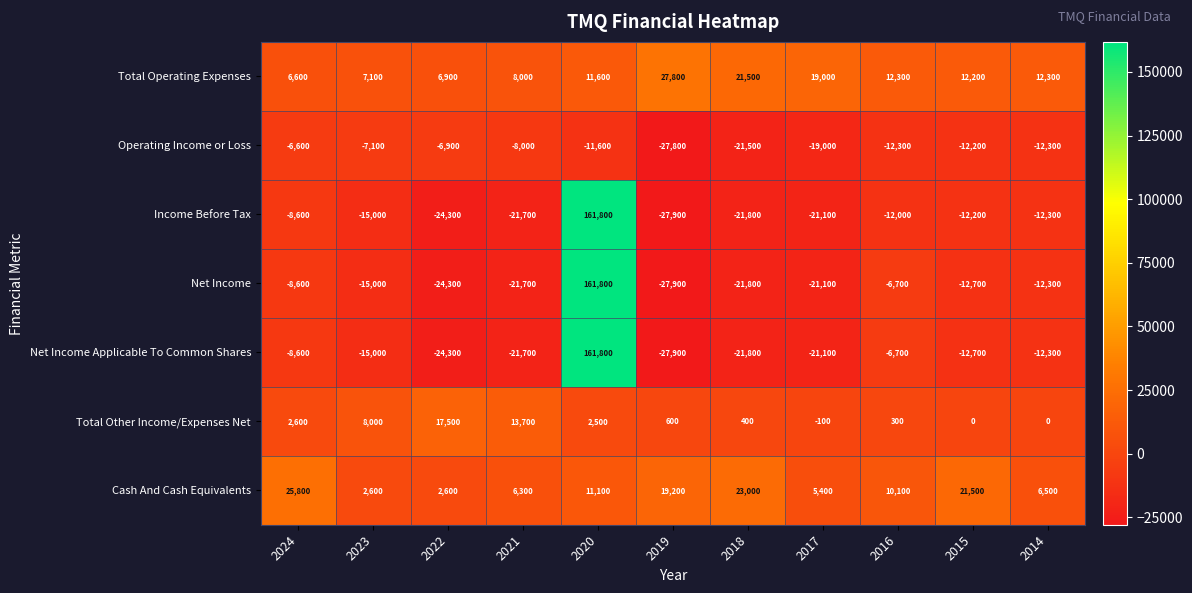

The Net Income series shows -21700 at 2021. True or false?

True